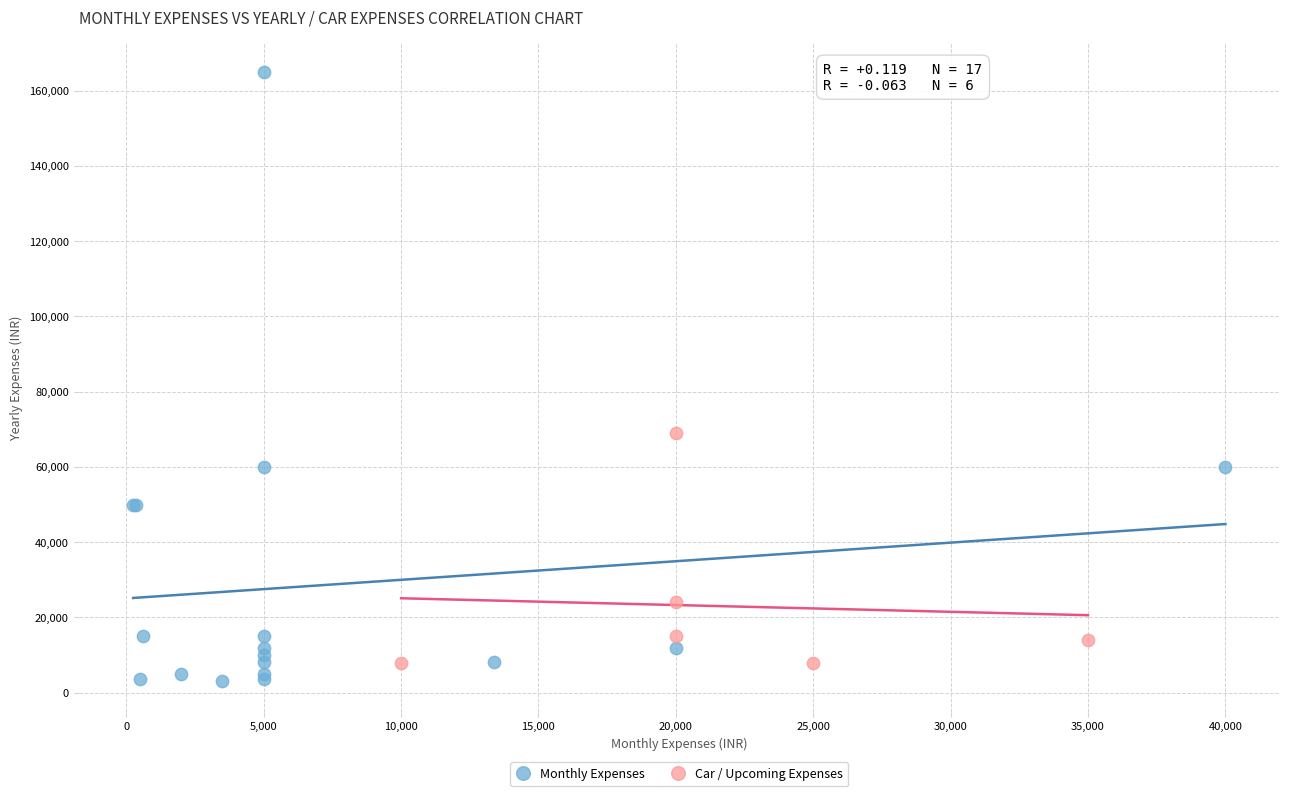

Which series reaches the maximum Y coordinate?

Monthly Expenses